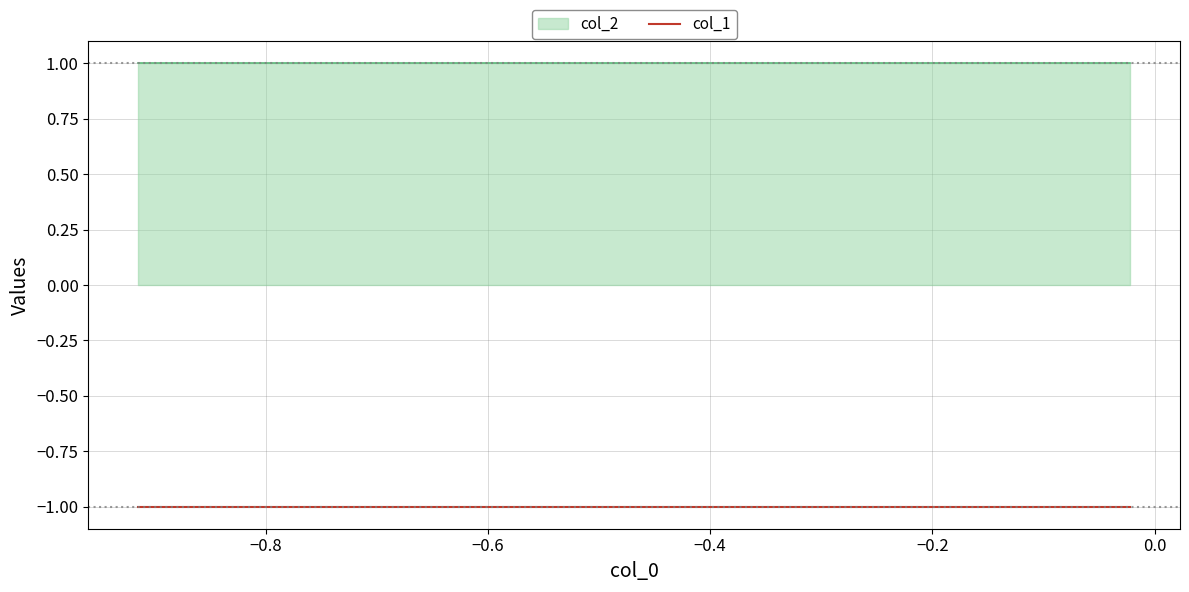

Does the chart have visible grid lines?

Yes